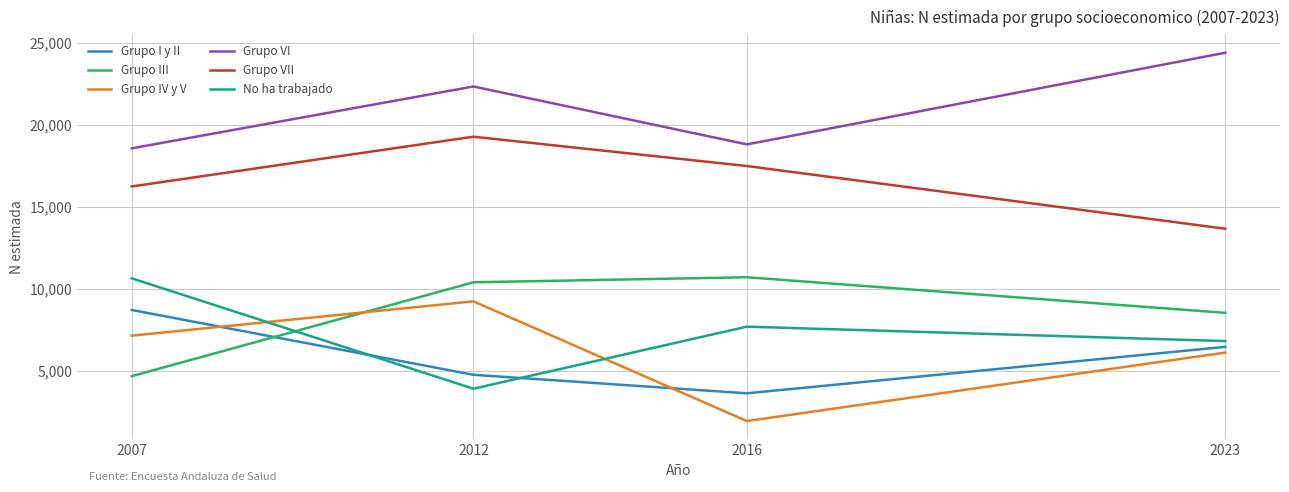

At which category is the sum across all series the highest?

2012